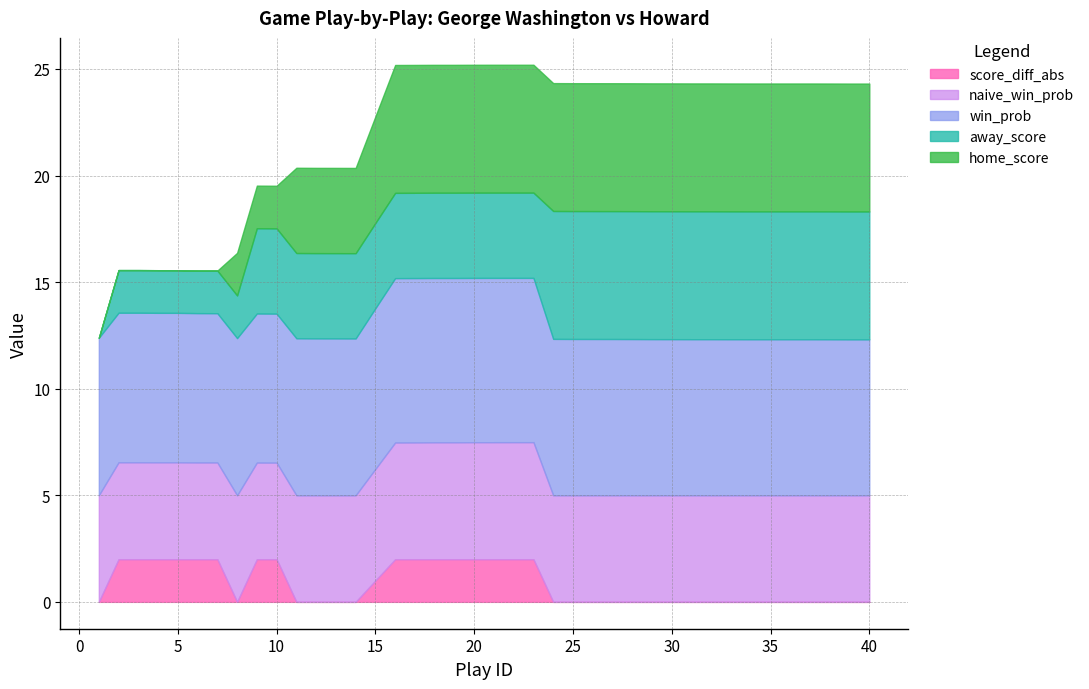

Reading left to right, transcribe all the data shown in this chart.

home_score: 1=0.0	2=0.0	3=0.0	4=0.0	5=0.0	6=0.0	7=0.0	8=2.0	9=2.0	10=2.0	11=4.0	12=4.0	13=4.0	14=4.0	15=5.0	16=6.0	17=6.0	18=6.0	19=6.0	20=6.0	21=6.0	22=6.0	23=6.0	24=6.0	25=6.0	26=6.0	27=6.0	28=6.0	29=6.0	30=6.0	31=6.0	32=6.0	33=6.0	34=6.0	35=6.0	36=6.0	37=6.0	38=6.0	39=6.0	40=6.0
away_score: 1=0.0	2=2.0	3=2.0	4=2.0	5=2.0	6=2.0	7=2.0	8=2.0	9=4.0	10=4.0	11=4.0	12=4.0	13=4.0	14=4.0	15=4.0	16=4.0	17=4.0	18=4.0	19=4.0	20=4.0	21=4.0	22=4.0	23=4.0	24=6.0	25=6.0	26=6.0	27=6.0	28=6.0	29=6.0	30=6.0	31=6.0	32=6.0	33=6.0	34=6.0	35=6.0	36=6.0	37=6.0	38=6.0	39=6.0	40=6.0
win_prob: 1=0.7	2=0.7	3=0.7	4=0.7	5=0.7	6=0.7	7=0.7	8=0.7	9=0.7	10=0.7	11=0.7	12=0.7	13=0.7	14=0.7	15=0.8	16=0.8	17=0.8	18=0.8	19=0.8	20=0.8	21=0.8	22=0.8	23=0.8	24=0.7	25=0.7	26=0.7	27=0.7	28=0.7	29=0.7	30=0.7	31=0.7	32=0.7	33=0.7	34=0.7	35=0.7	36=0.7	37=0.7	38=0.7	39=0.7	40=0.7
naive_win_prob: 1=0.5	2=0.5	3=0.5	4=0.5	5=0.5	6=0.5	7=0.5	8=0.5	9=0.5	10=0.5	11=0.5	12=0.5	13=0.5	14=0.5	15=0.5	16=0.5	17=0.5	18=0.5	19=0.5	20=0.5	21=0.5	22=0.5	23=0.5	24=0.5	25=0.5	26=0.5	27=0.5	28=0.5	29=0.5	30=0.5	31=0.5	32=0.5	33=0.5	34=0.5	35=0.5	36=0.5	37=0.5	38=0.5	39=0.5	40=0.5
score_diff_abs: 1=0.0	2=2.0	3=2.0	4=2.0	5=2.0	6=2.0	7=2.0	8=0.0	9=2.0	10=2.0	11=0.0	12=0.0	13=0.0	14=0.0	15=1.0	16=2.0	17=2.0	18=2.0	19=2.0	20=2.0	21=2.0	22=2.0	23=2.0	24=0.0	25=0.0	26=0.0	27=0.0	28=0.0	29=0.0	30=0.0	31=0.0	32=0.0	33=0.0	34=0.0	35=0.0	36=0.0	37=0.0	38=0.0	39=0.0	40=0.0